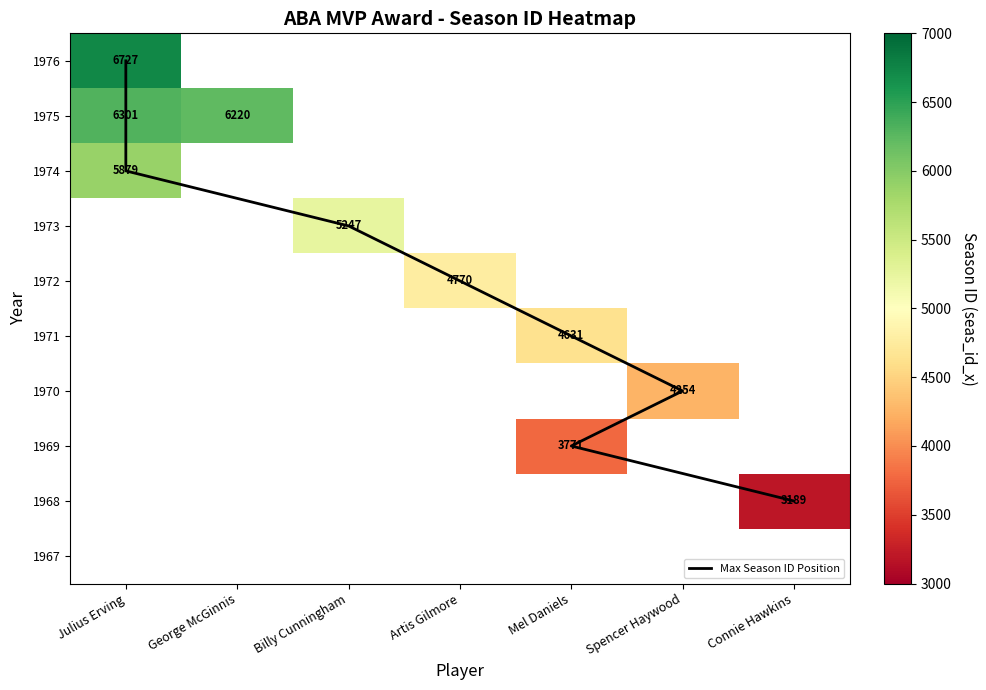

Is the value of Connie Hawkins at 1967 greater than the value of Mel Daniels at 1972?

No